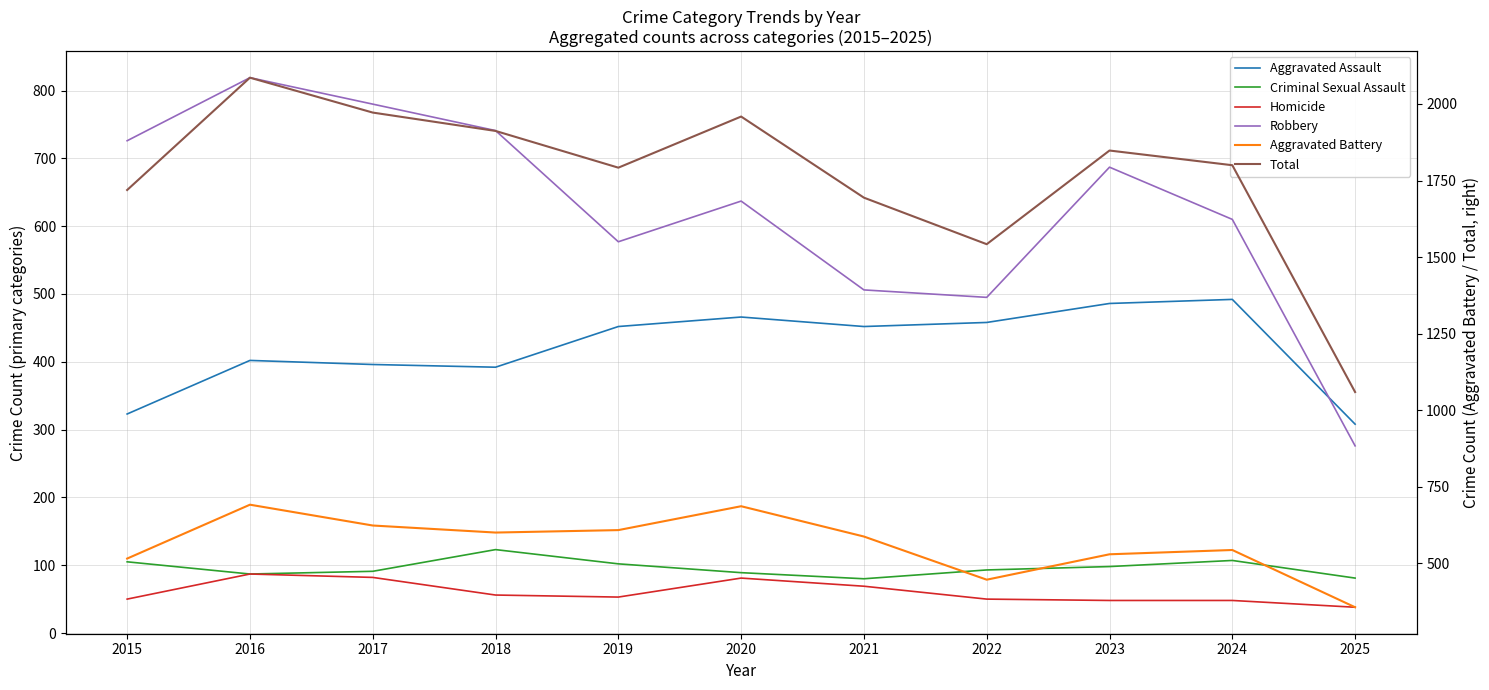

What is the total value across all series at 2021?

3388